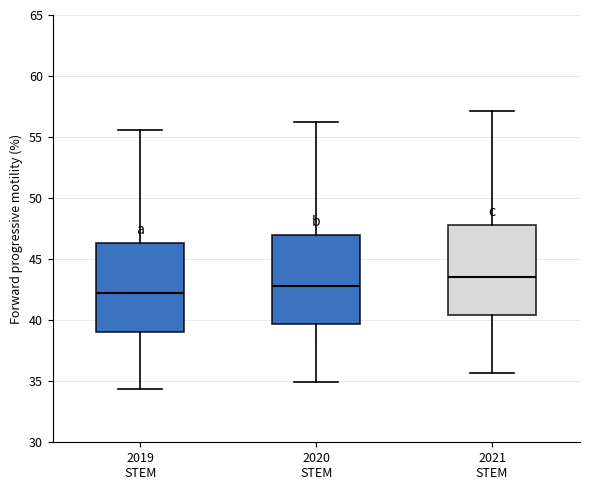

Reading left to right, transcribe this box plot: for each box, give where its median line is, the range the box spans, and where its two whiskers end, as read against the y-axis. The values are not printed on the chart, so give them approximately, as read against the axis.

2019 STEM: median 42.5, box 39.0 to 46.5, whiskers 34.5 to 55.5
2020 STEM: median 43.0, box 39.5 to 47.0, whiskers 35.0 to 56.0
2021 STEM: median 43.5, box 40.5 to 48.0, whiskers 35.5 to 57.0